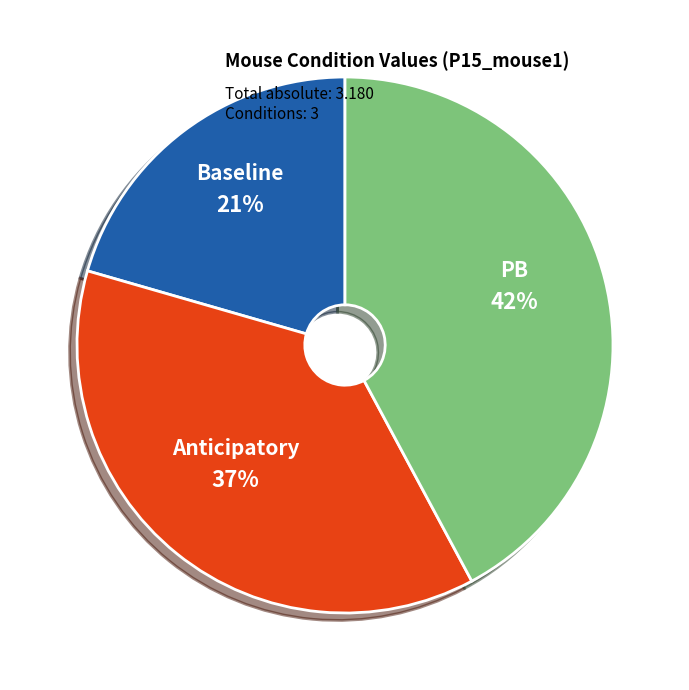

To the nearest percent, what is the average slice percentage?

33%